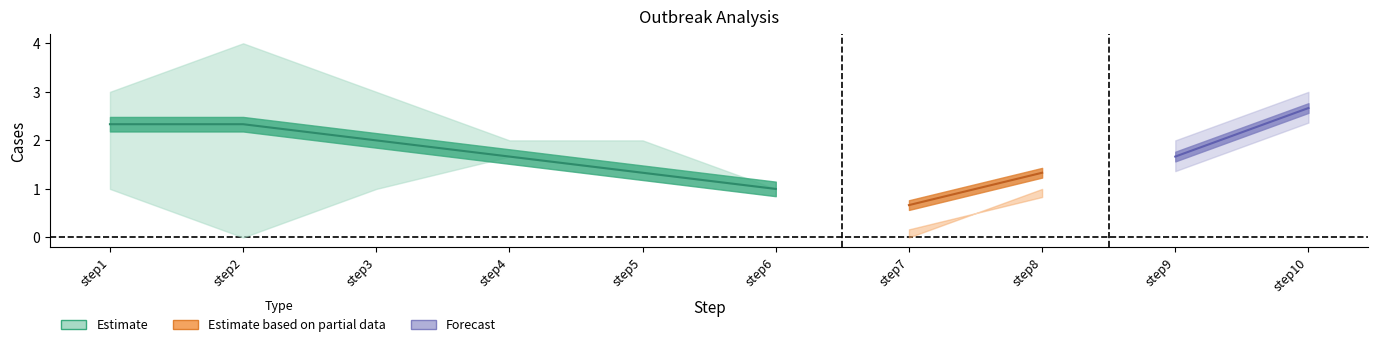

At which label does outbreak1 reach its peak?

step10